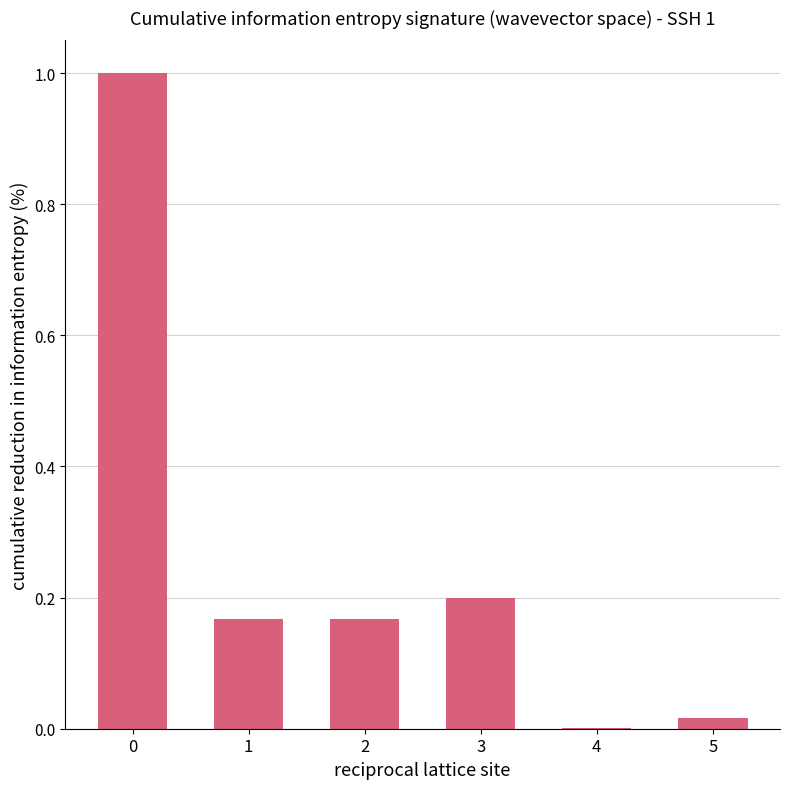

What is the greatest value displayed?

1.0